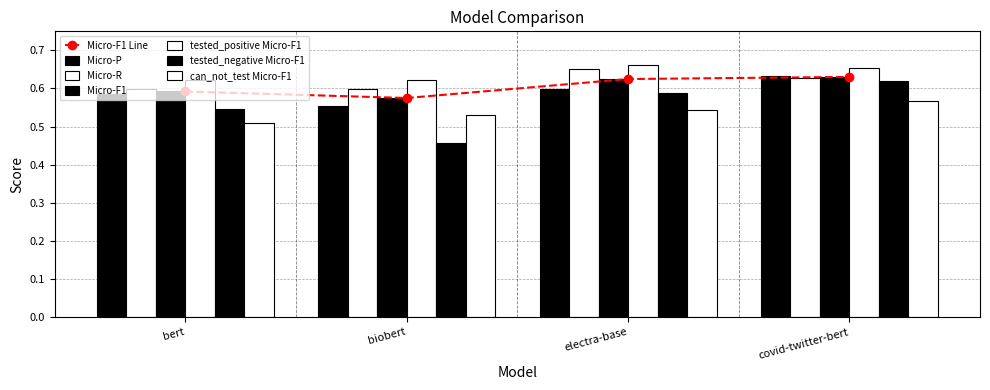

Which label corresponds to the largest value in the chart?

electra-base